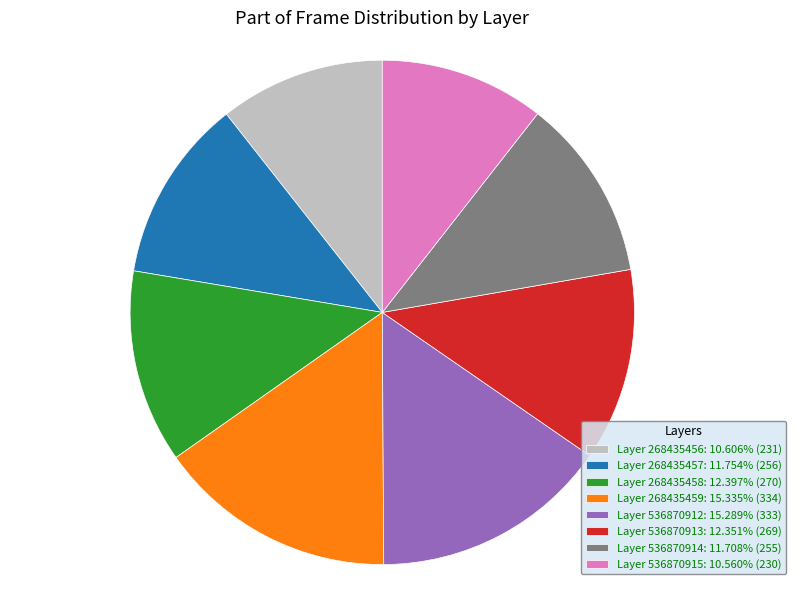

Is the sum of Layer 536870914: 11.708% (255) and Layer 268435458: 12.397% (270) greater than half?

No